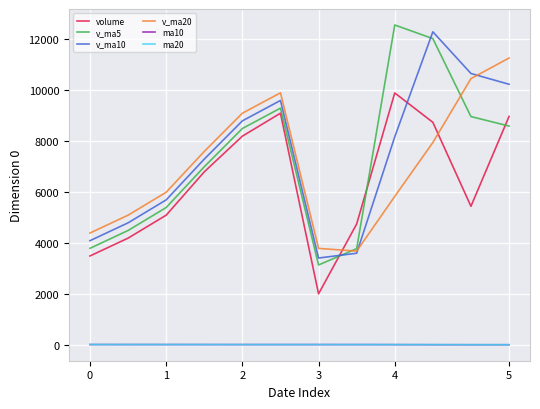

True or false: ma10 and v_ma5 intersect in this chart.

False